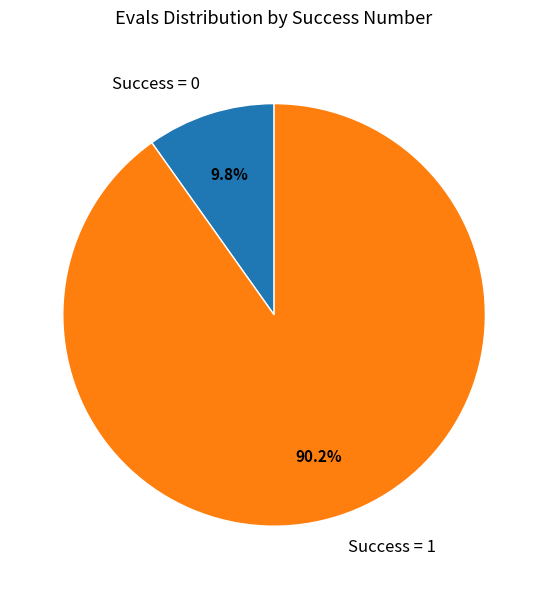

How many slices are in this pie chart?

2